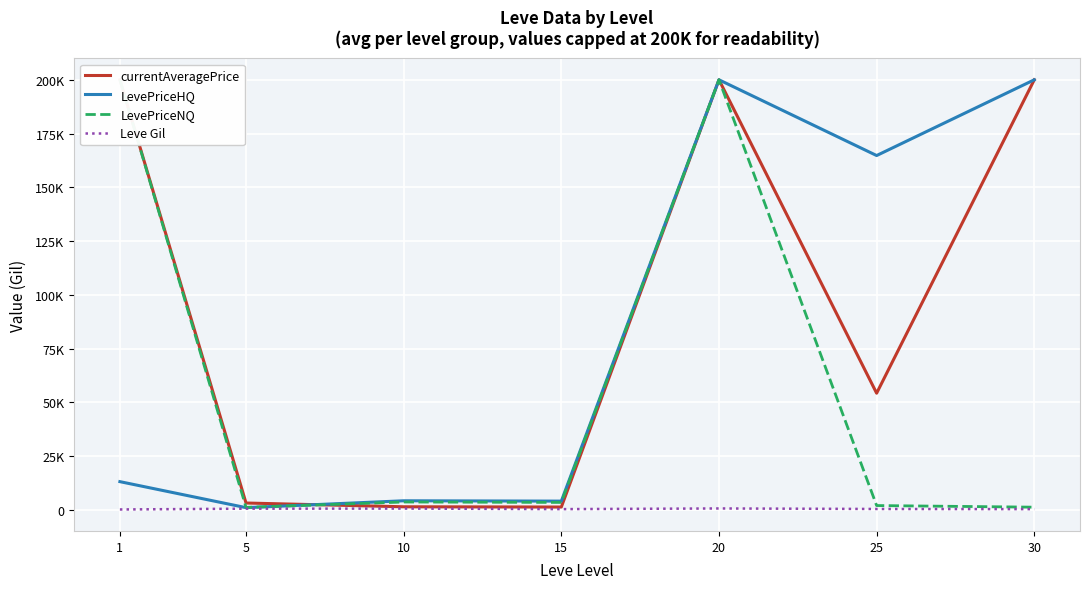

What is the value of the Leve Gil point at the 7th from the left?

322.5